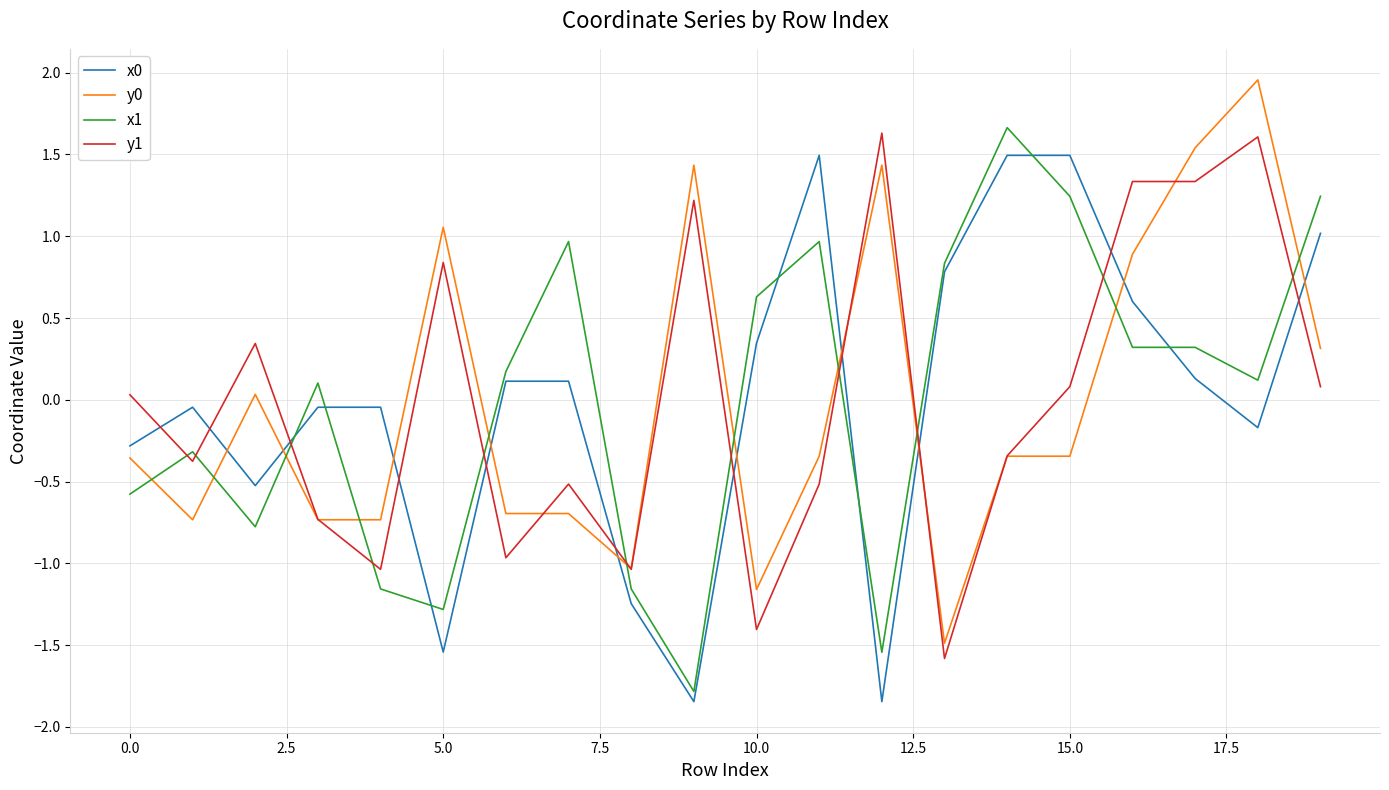

True or false: x0 and x1 cross at least once.

True